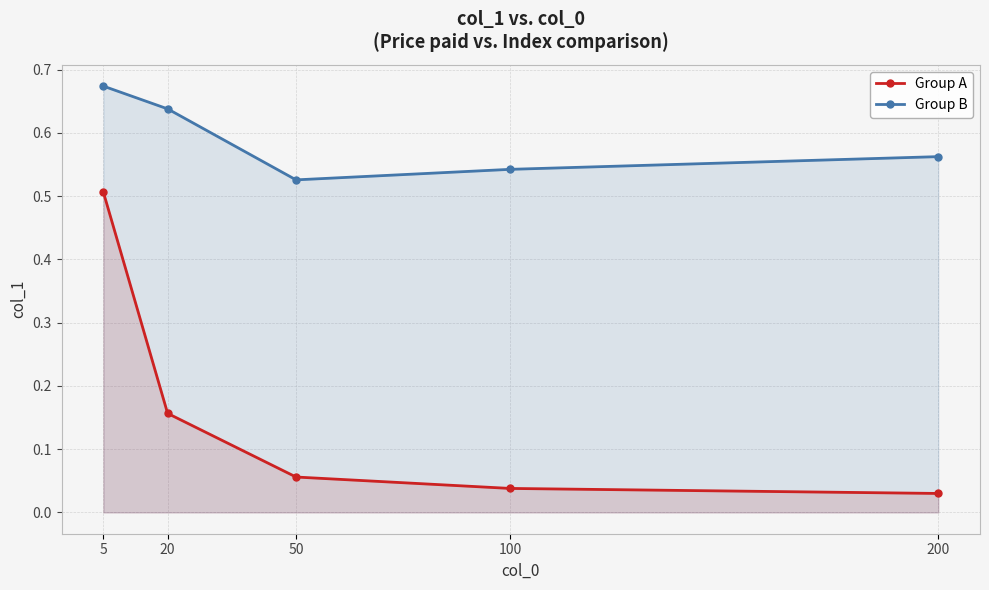

Reading left to right, extract all data points from this chart.

Group A: 5=0.5	20=0.2	50=0.1	100=0.0	200=0.0
Group B: 5=0.7	20=0.6	50=0.5	100=0.5	200=0.6